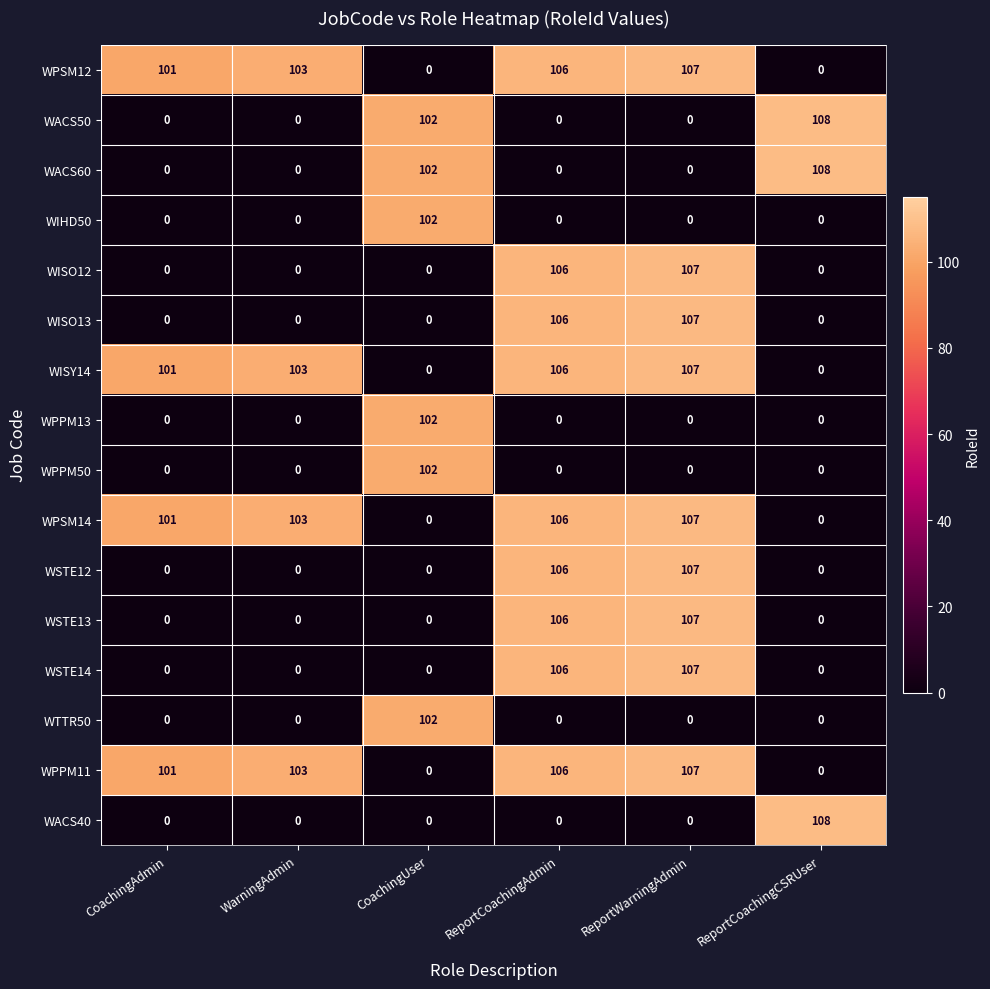

Is it true that WPPM11 equals 52 at WarningAdmin?

False